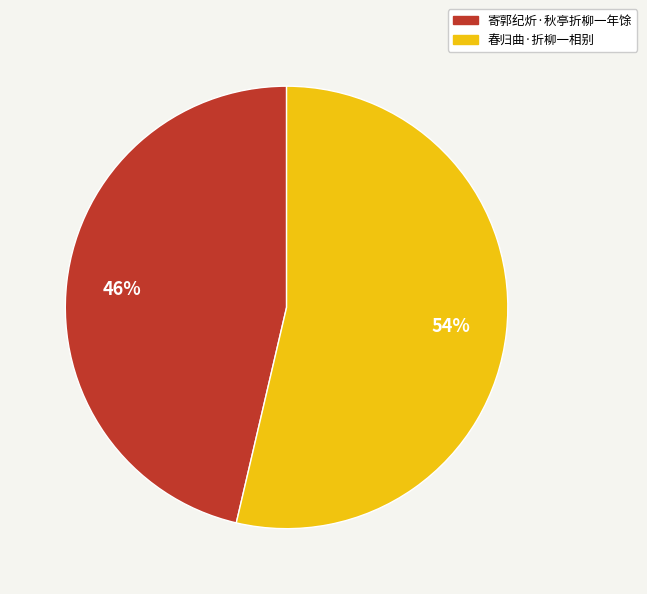

Count the number of slices in the pie.

2